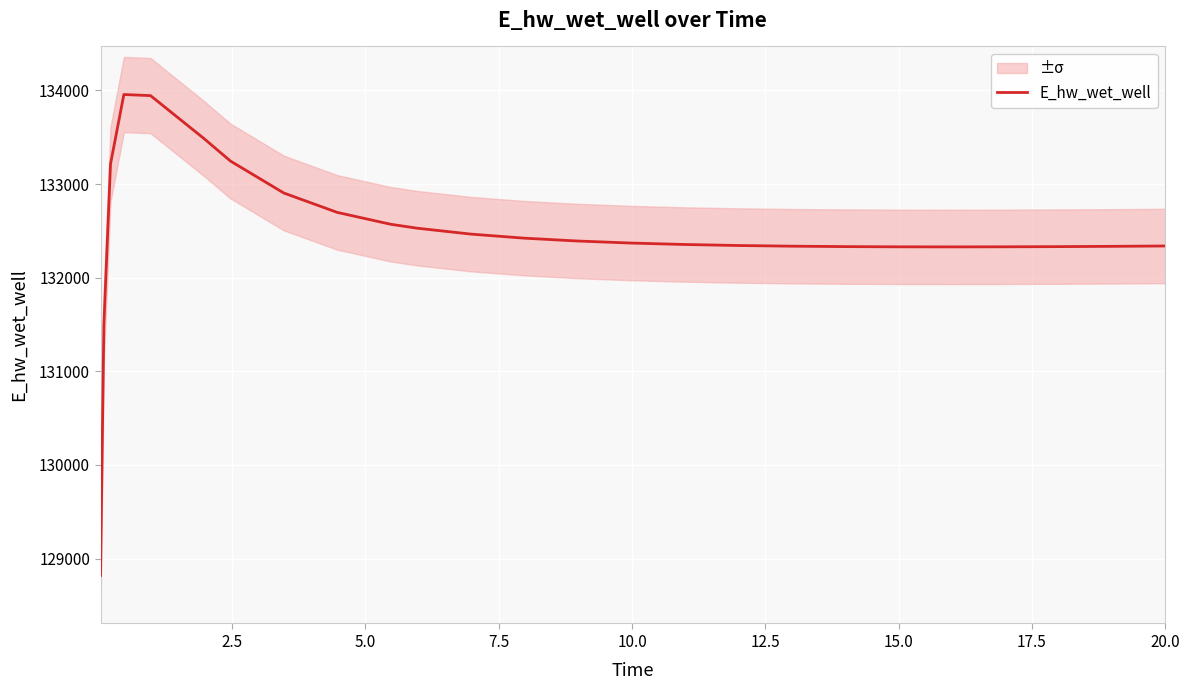

What is the maximum value for E_hw_wet_well?

133955.7